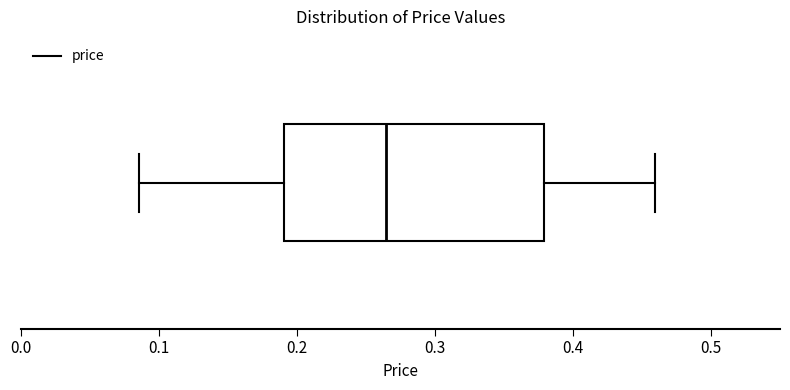

Transcribe this box plot: give where the median line is, the range the box spans, and where the two whiskers end, as read against the x-axis. The values are not printed on the chart, so give them approximately, as read against the axis.

median 0.26, box 0.19 to 0.38, whiskers 0.09 to 0.46